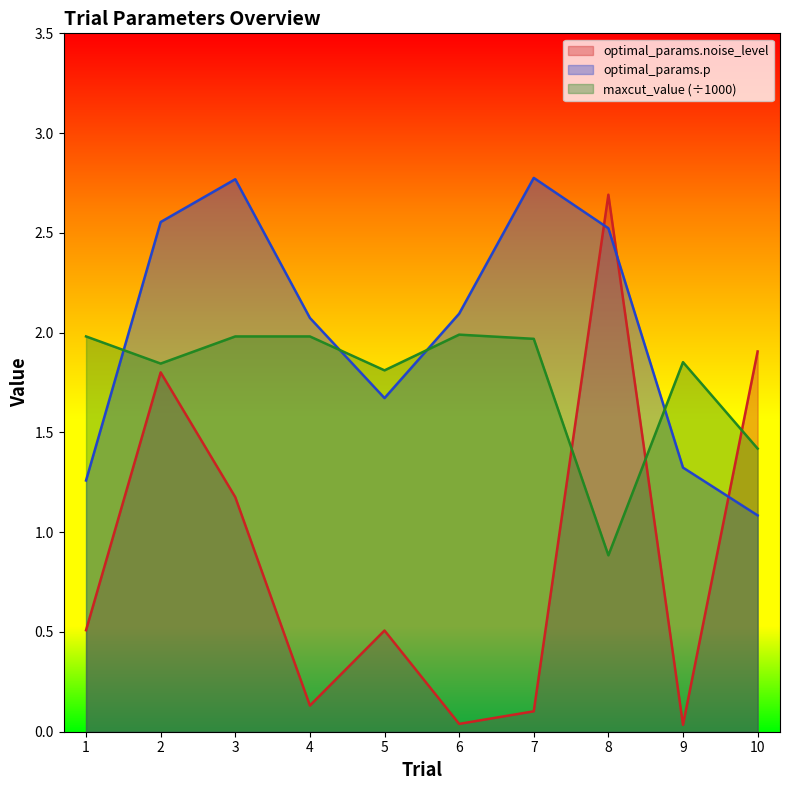

Where do optimal_params.p and maxcut_value_scaled first cross each other?

1 and 2